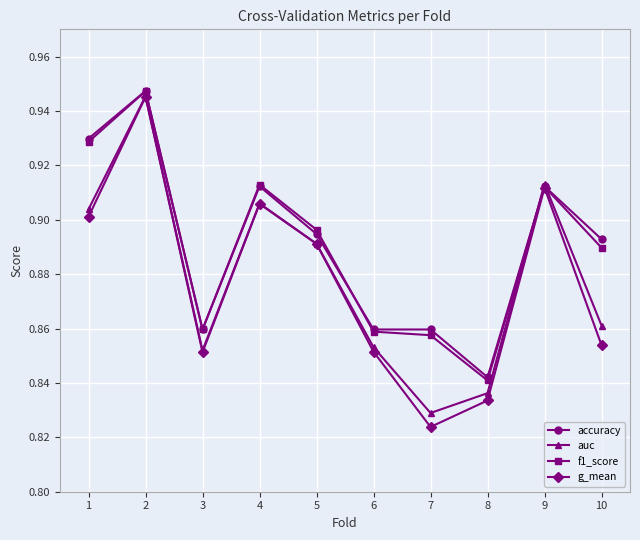

Count the number of data series in this chart.

4